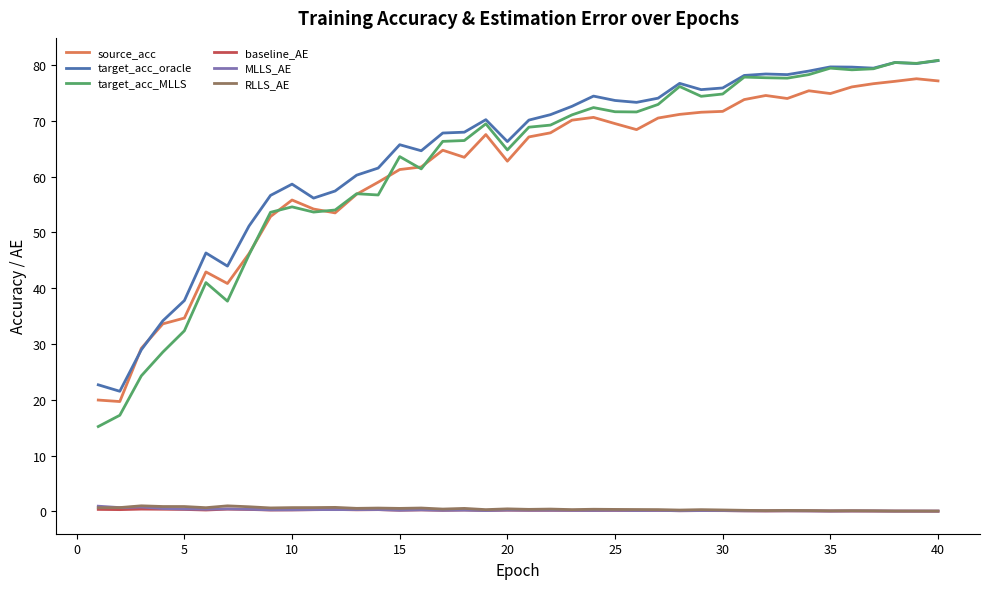

True or false: RLLS_AE and source_acc intersect in this chart.

False